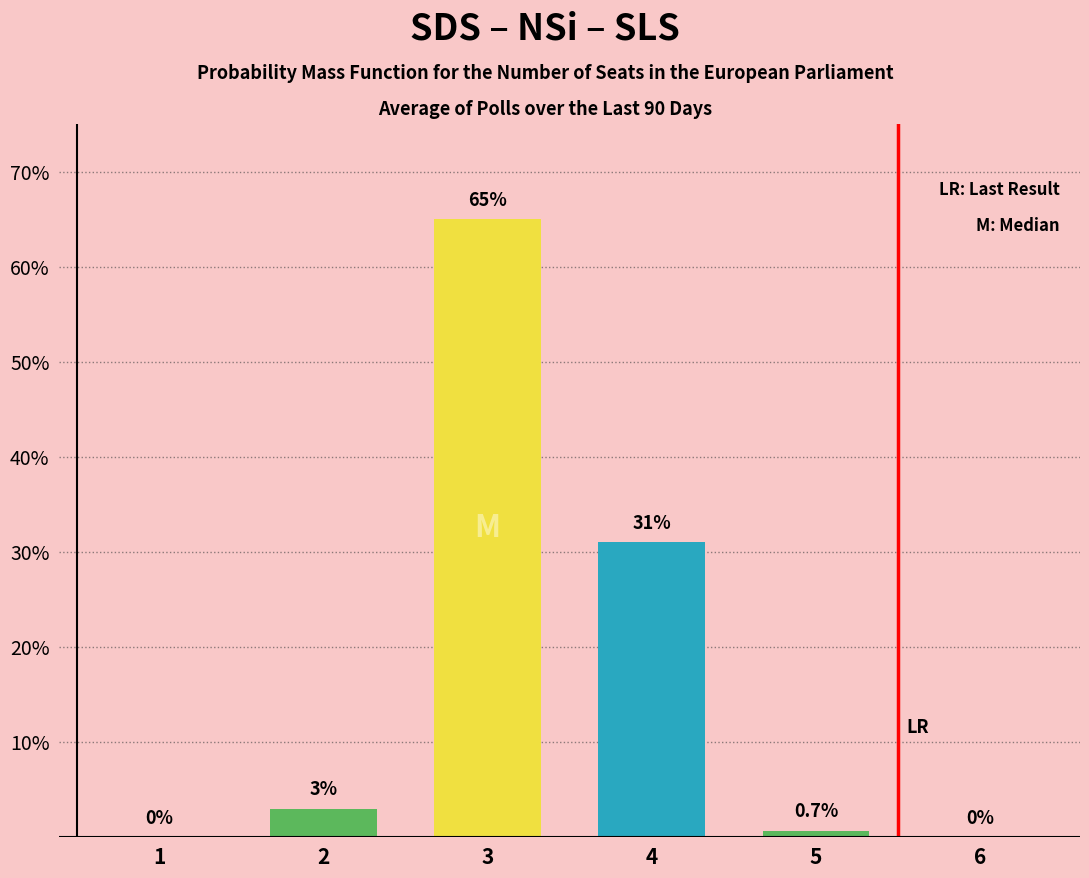

The chart shows a value of 65.0 at 3. True or false?

True